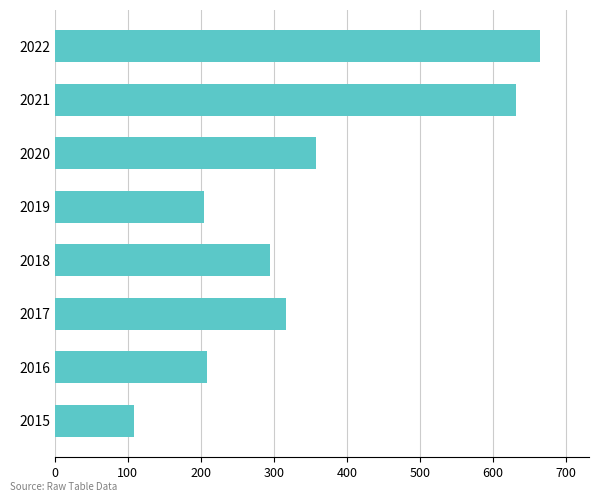

True or false: the data shows 144 at 2015.

False